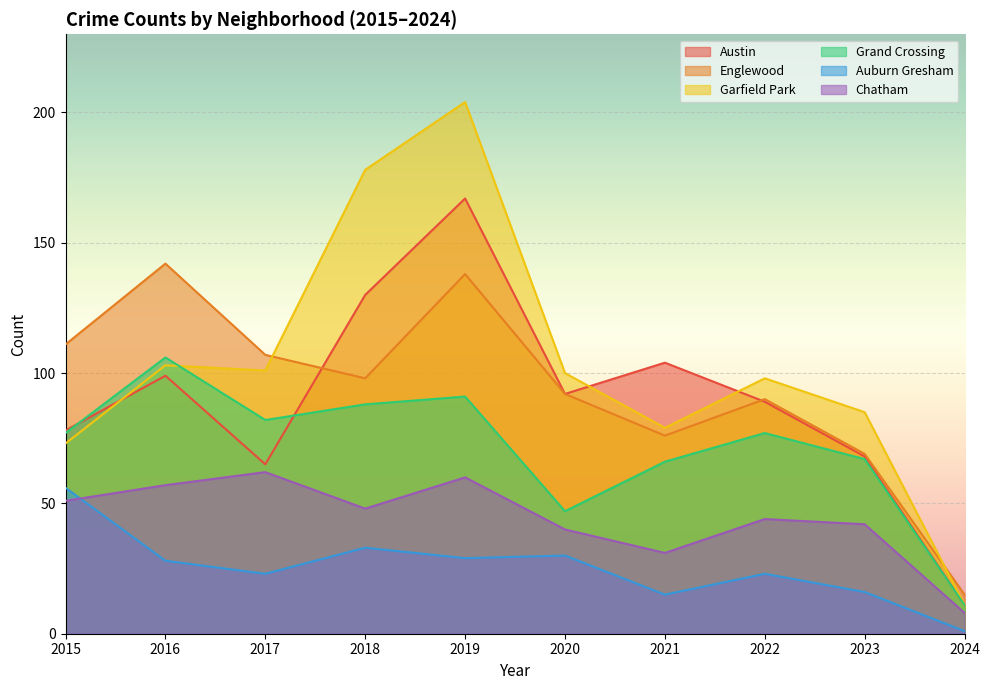

What is the sum of the Chatham values at 2016 and 2023?

99